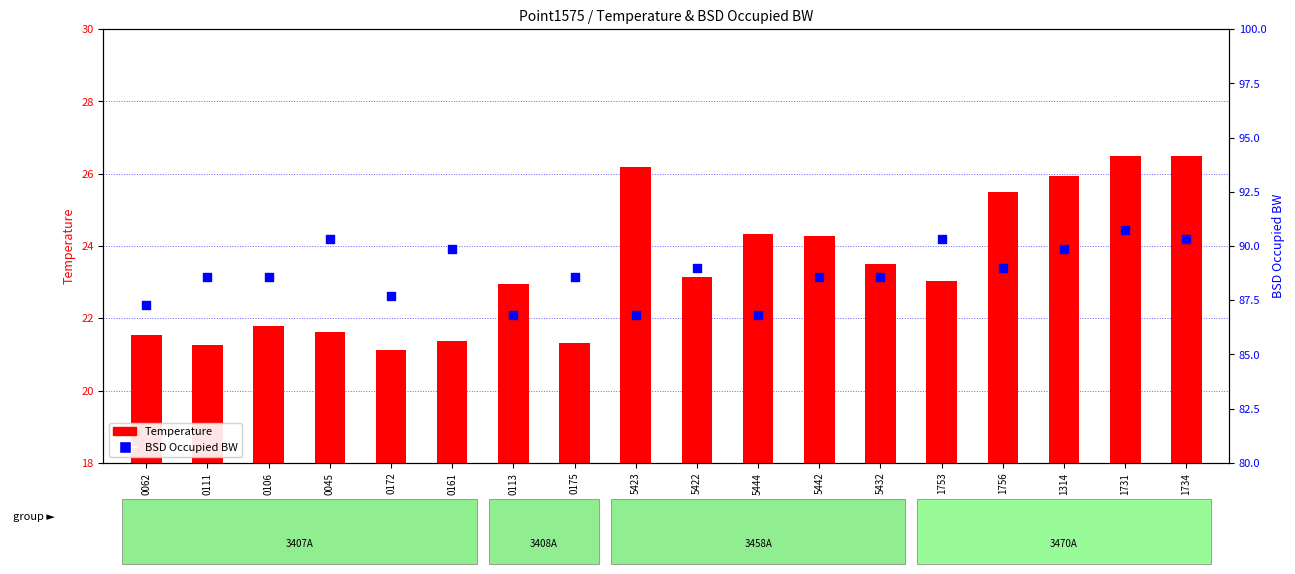

Which series has the largest total across all categories?

BSD Occupied BW